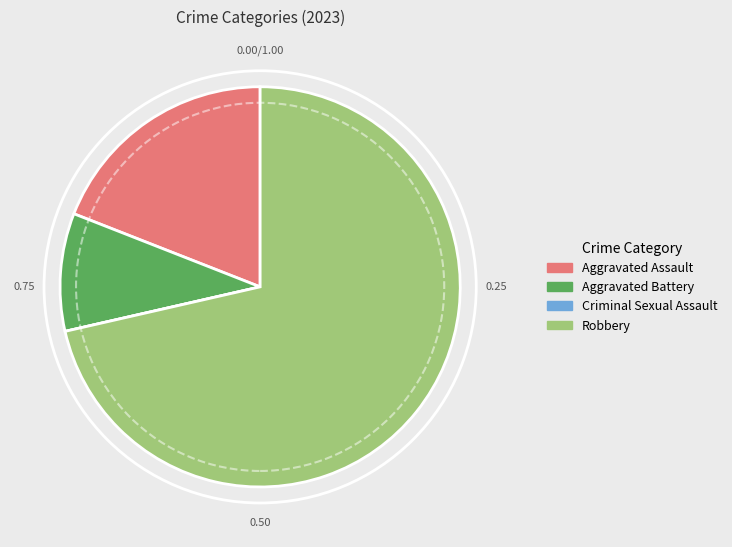

Do Robbery and Aggravated Battery together represent more than half of the pie?

Yes